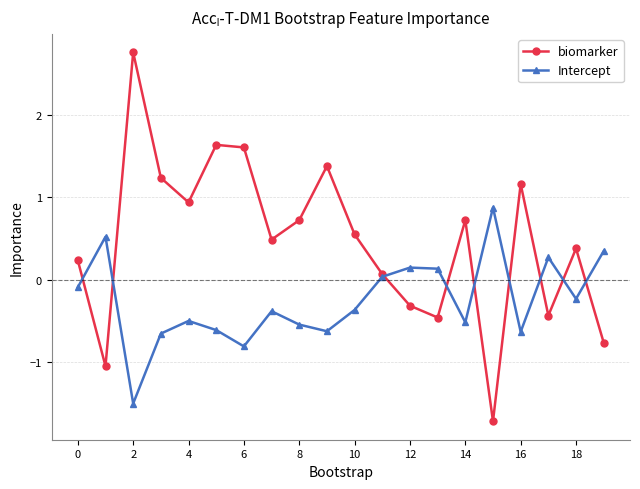

What is the maximum value shown in the chart?

2.8